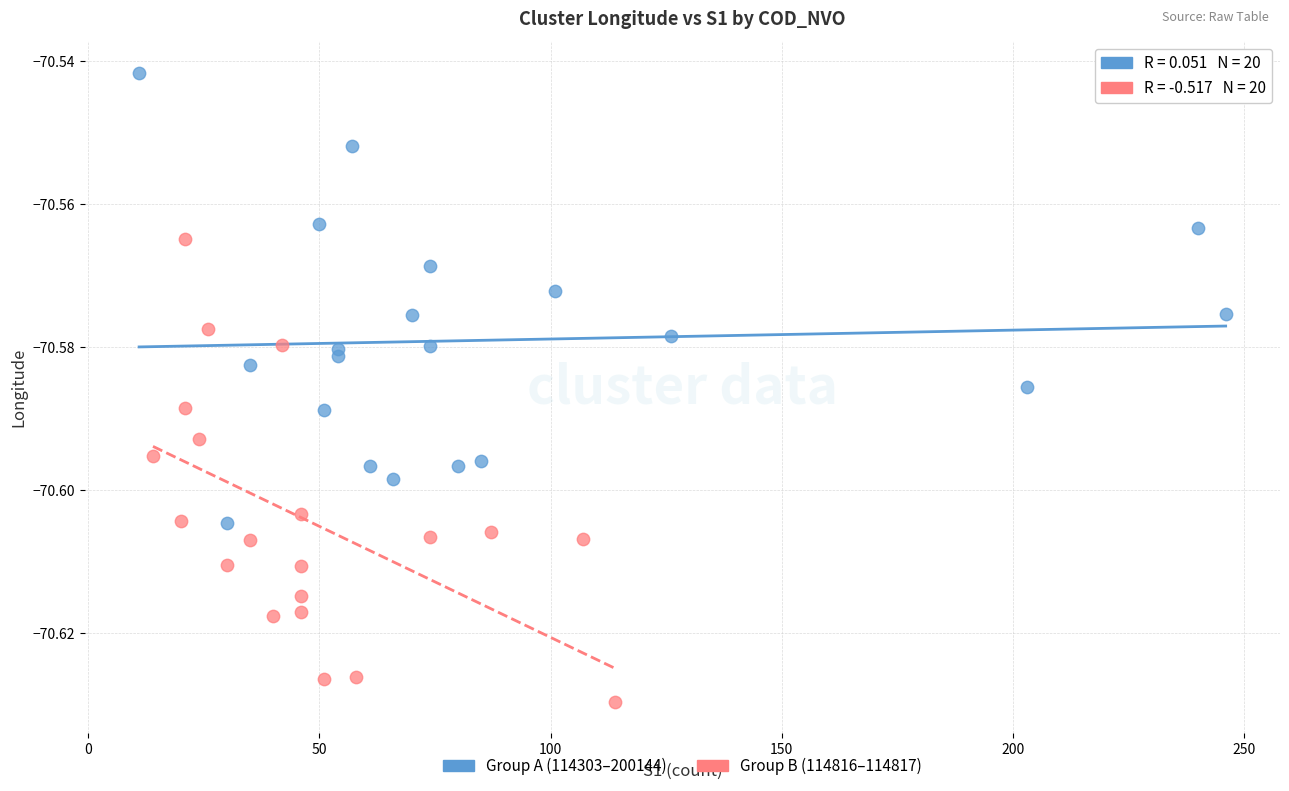

Which series reaches the maximum Y coordinate?

Group A (114303–200144)